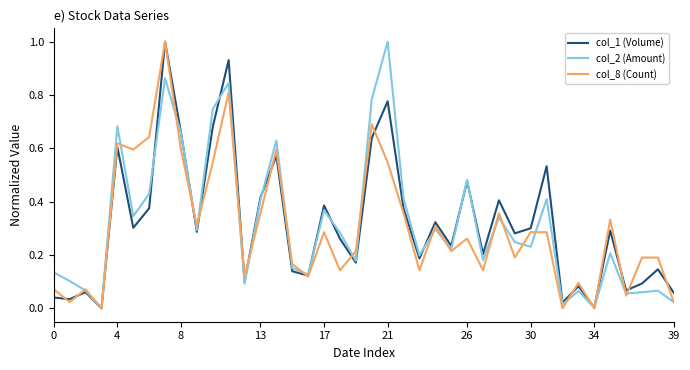

What is the maximum value for col_1 (Volume)?

1.0